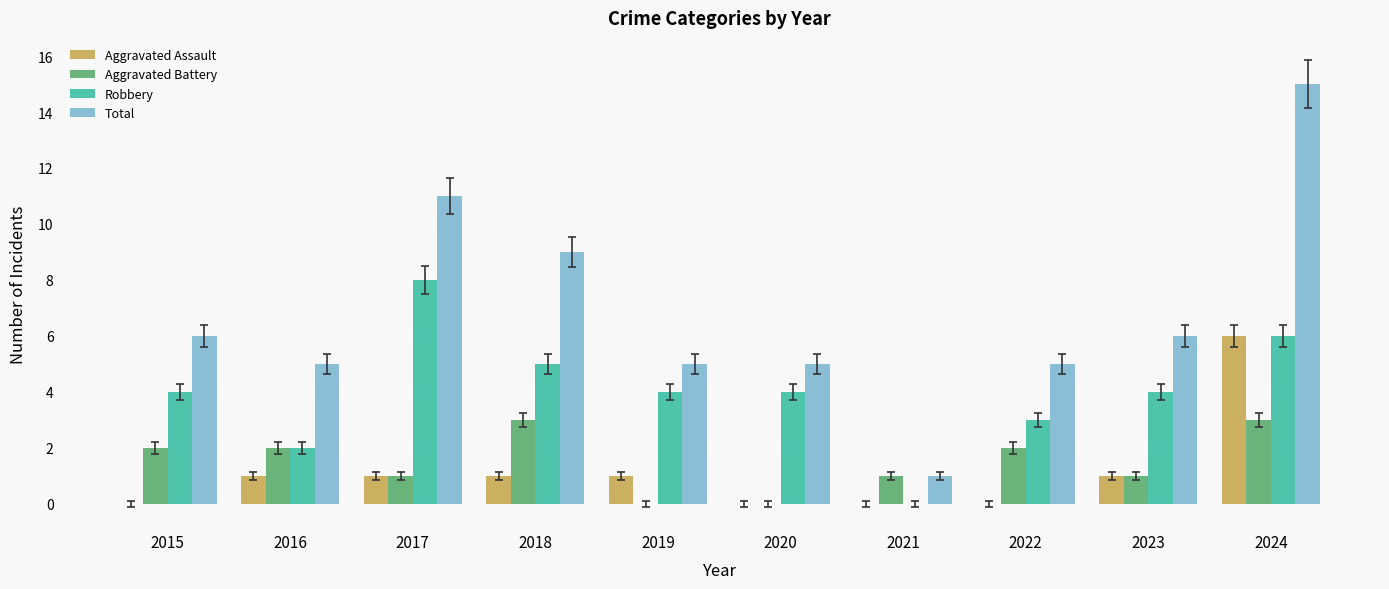

What value does the Robbery series have at 2019?

4